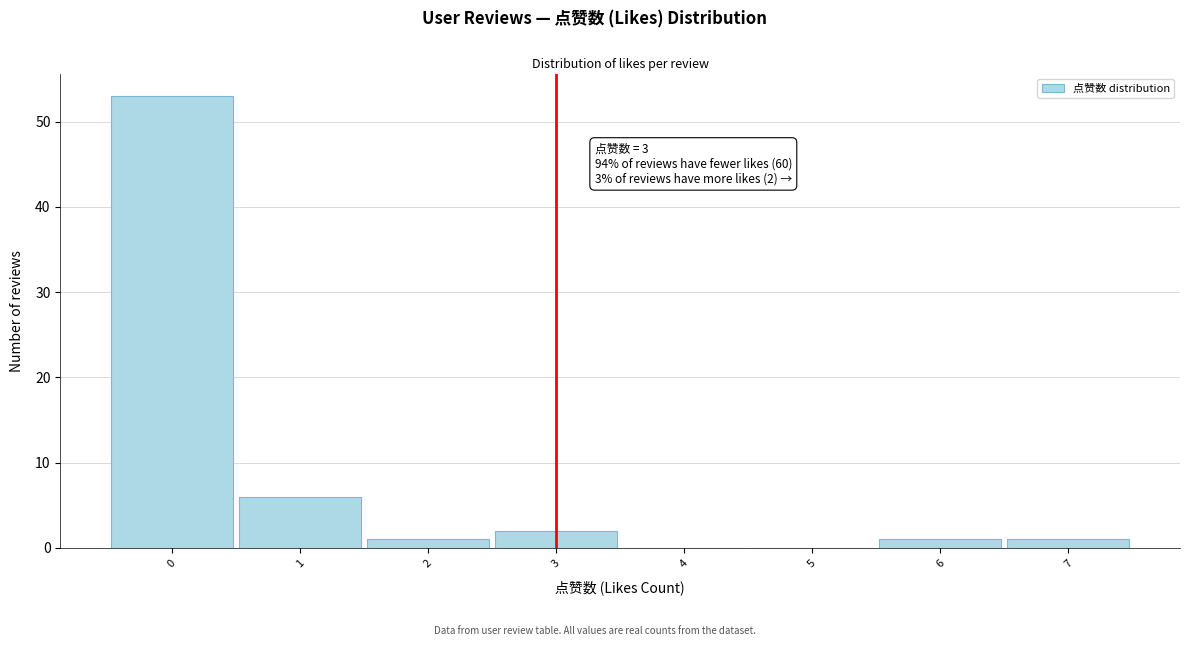

Which range on the x-axis has the tallest bar?

-0.5 to 0.5